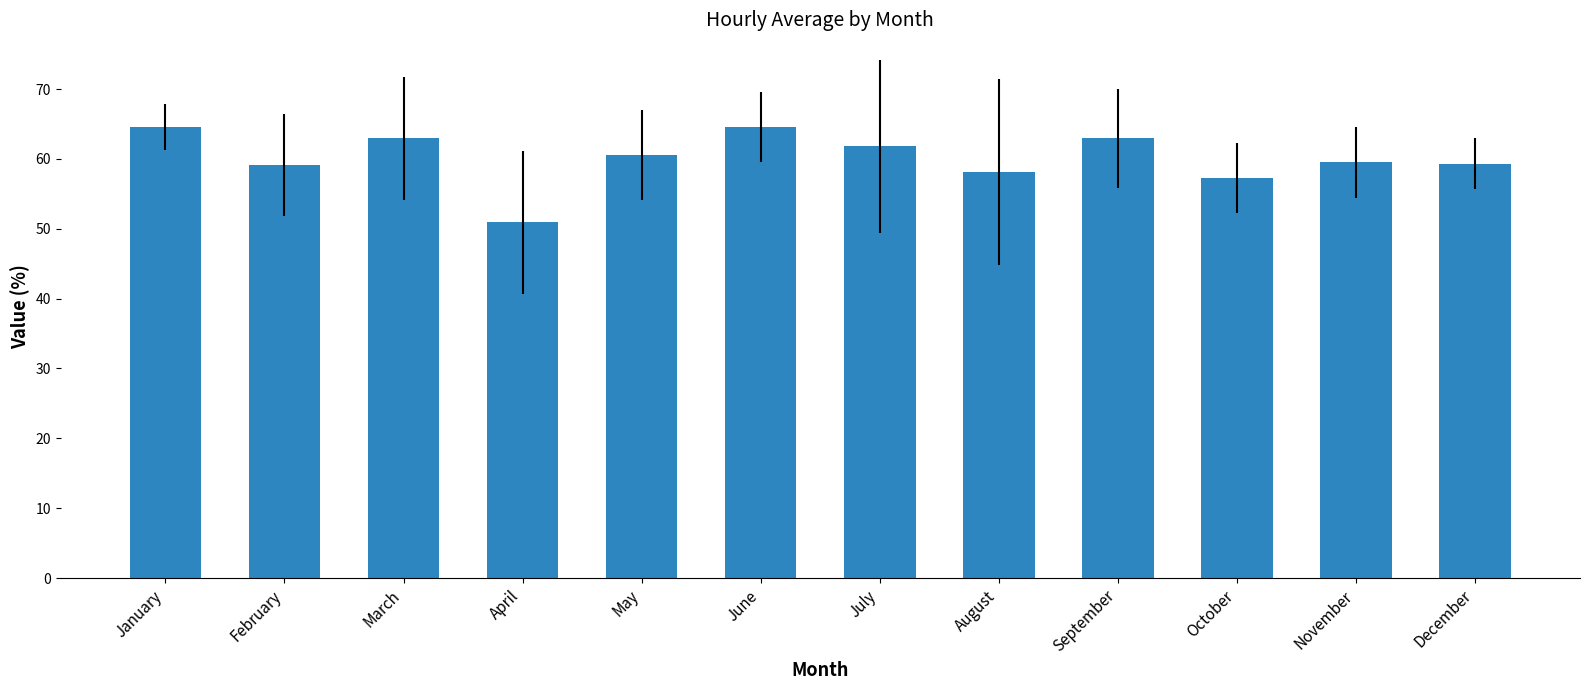

What is the sum of the values at June and February?

123.7